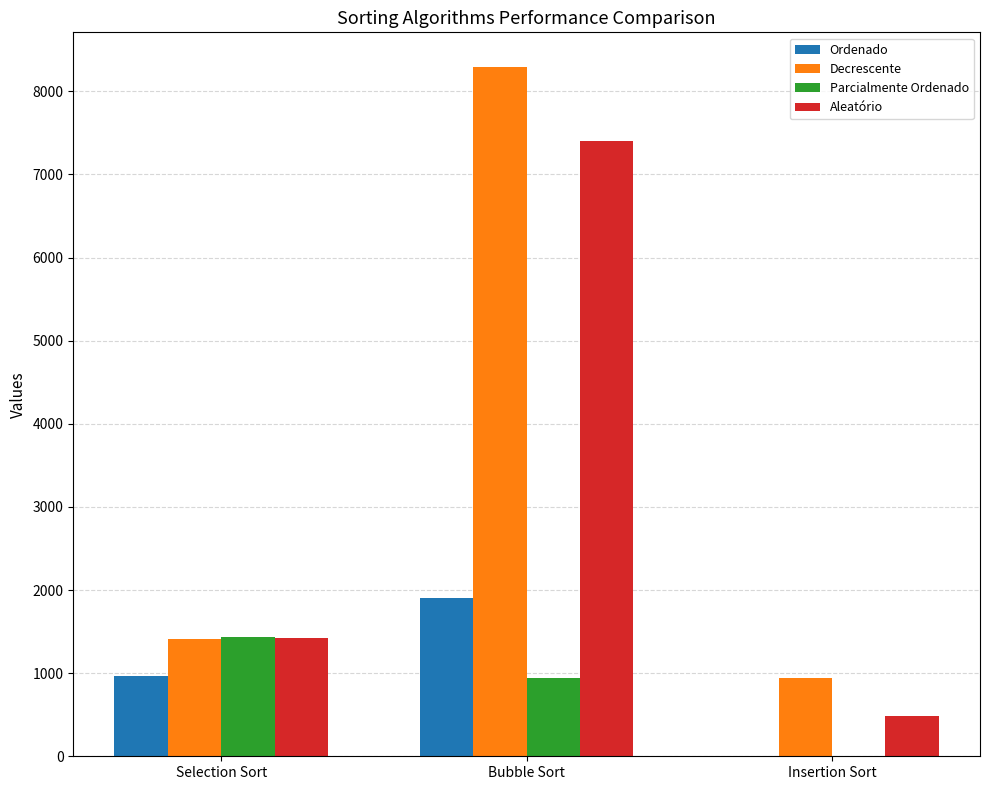

At which label does Parcialmente Ordenado first exceed 936?

Selection Sort